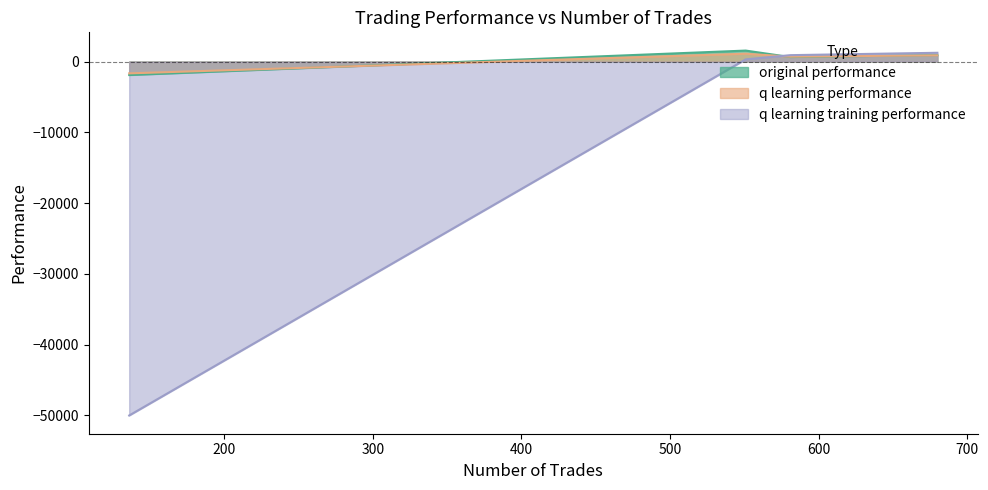

How many values in q learning performance are below zero?

1